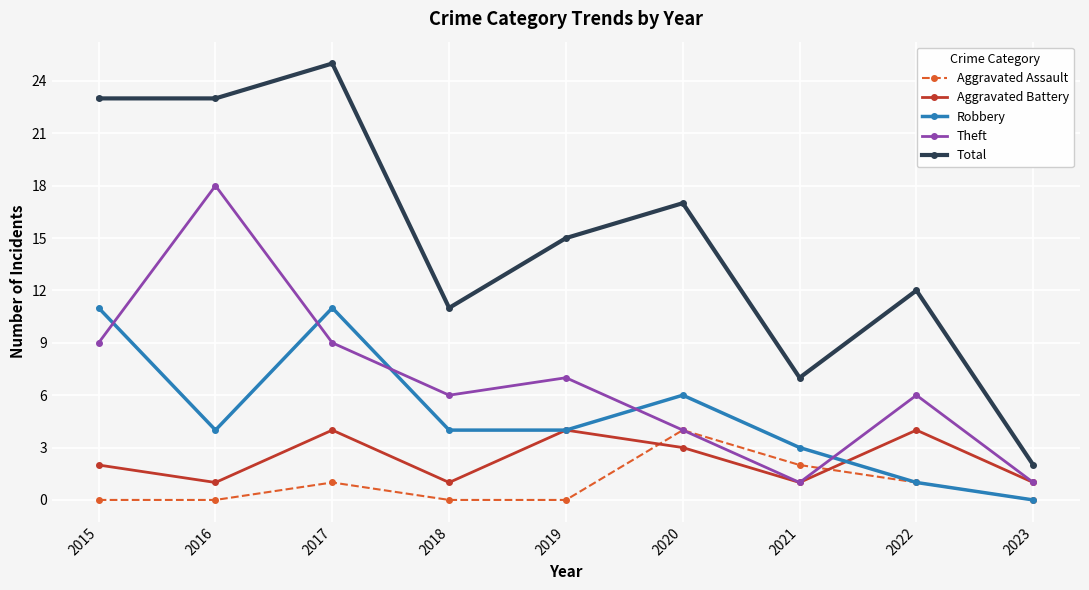

Which series has the largest total across all categories?

Total